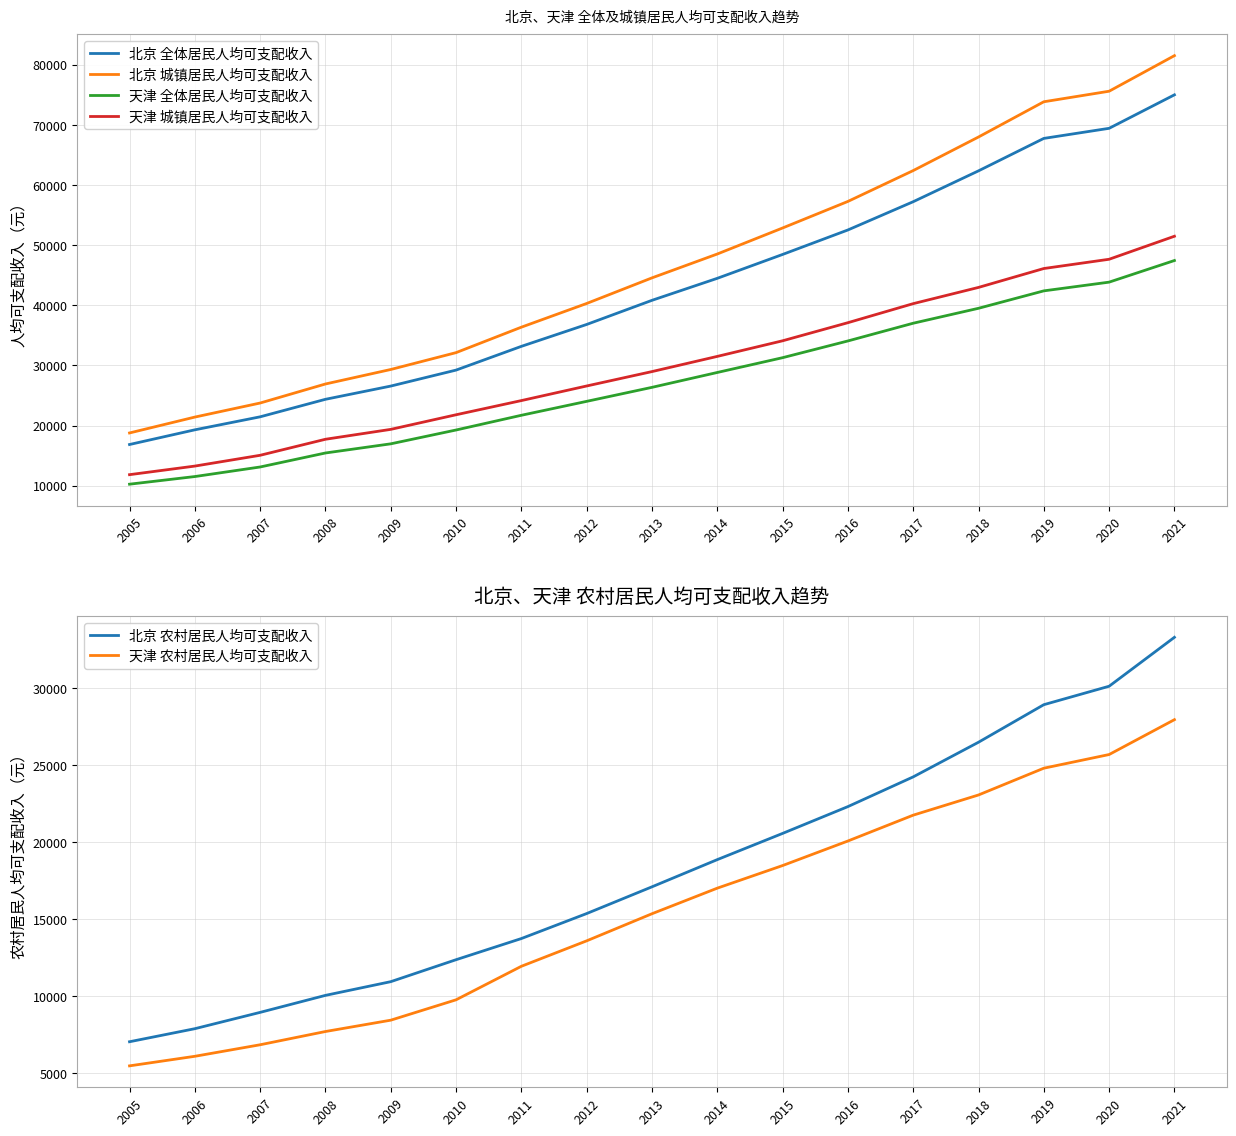

What is the minimum value shown in the chart?

5475